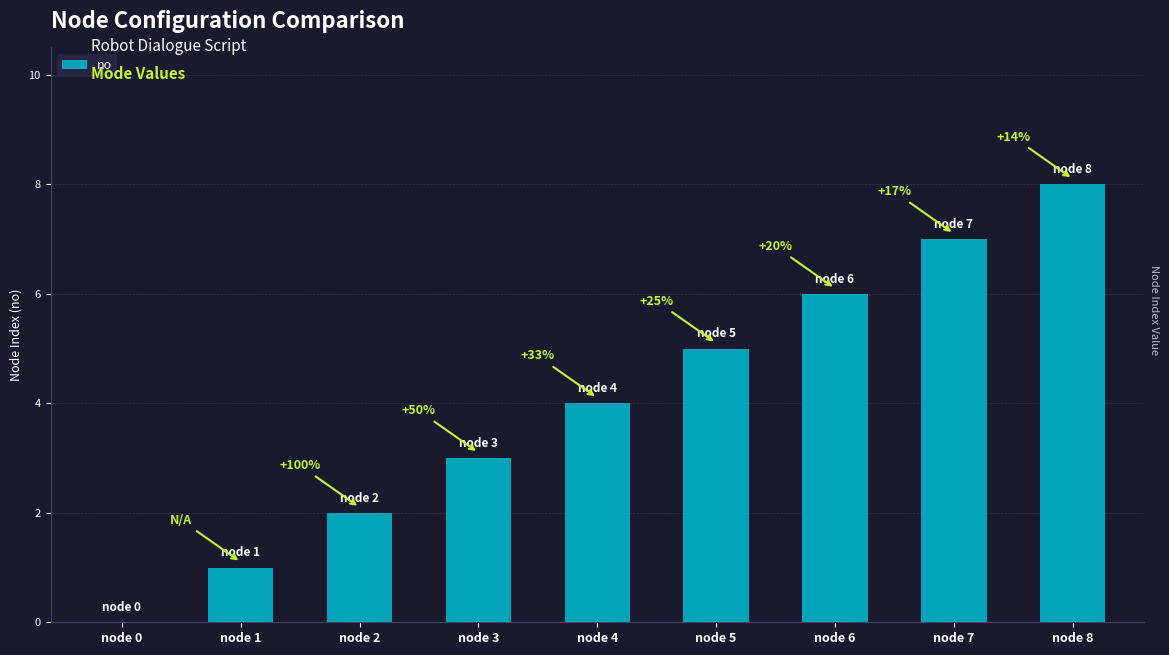

The value at node 4 is 2. True or false?

False